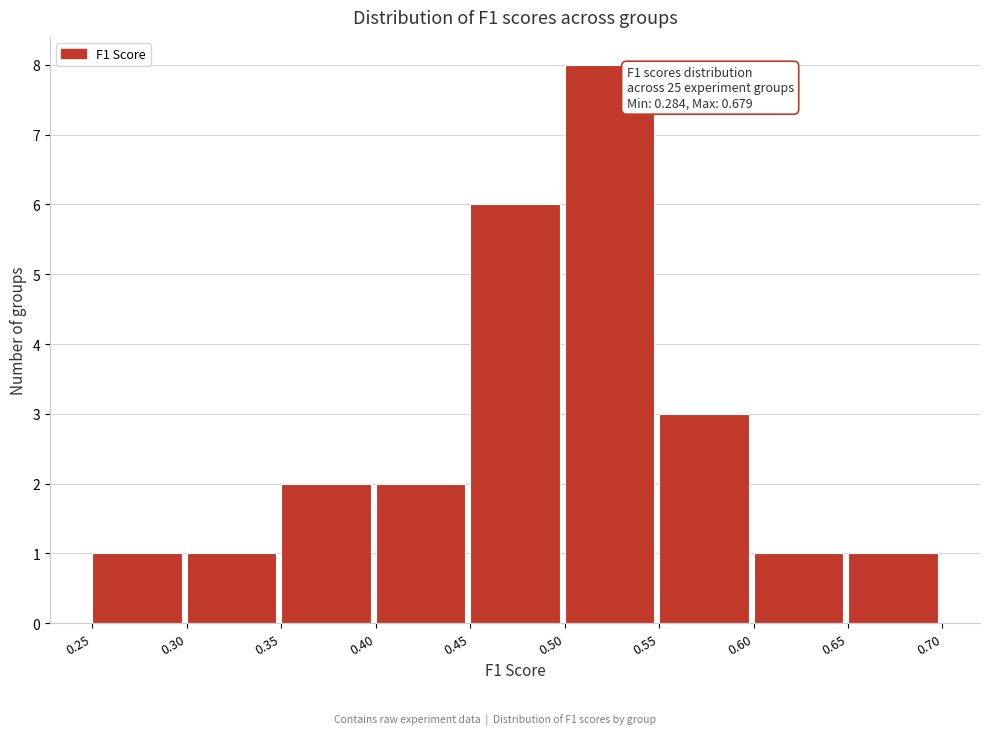

Over which range of the x-axis is the bar tallest?

0.50 to 0.55